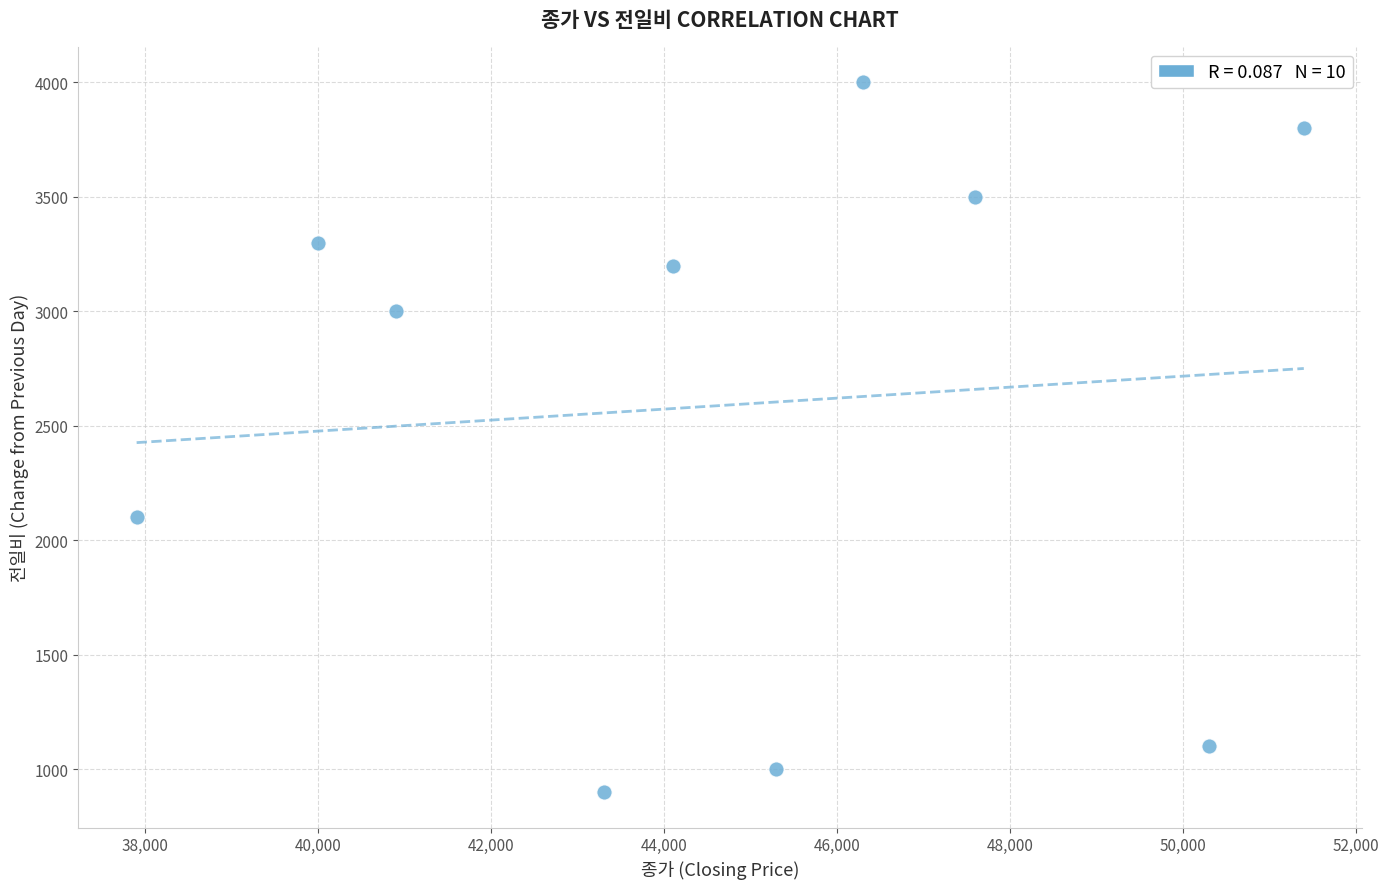

What Y value in the scatter plot is closest to 2450?

2100